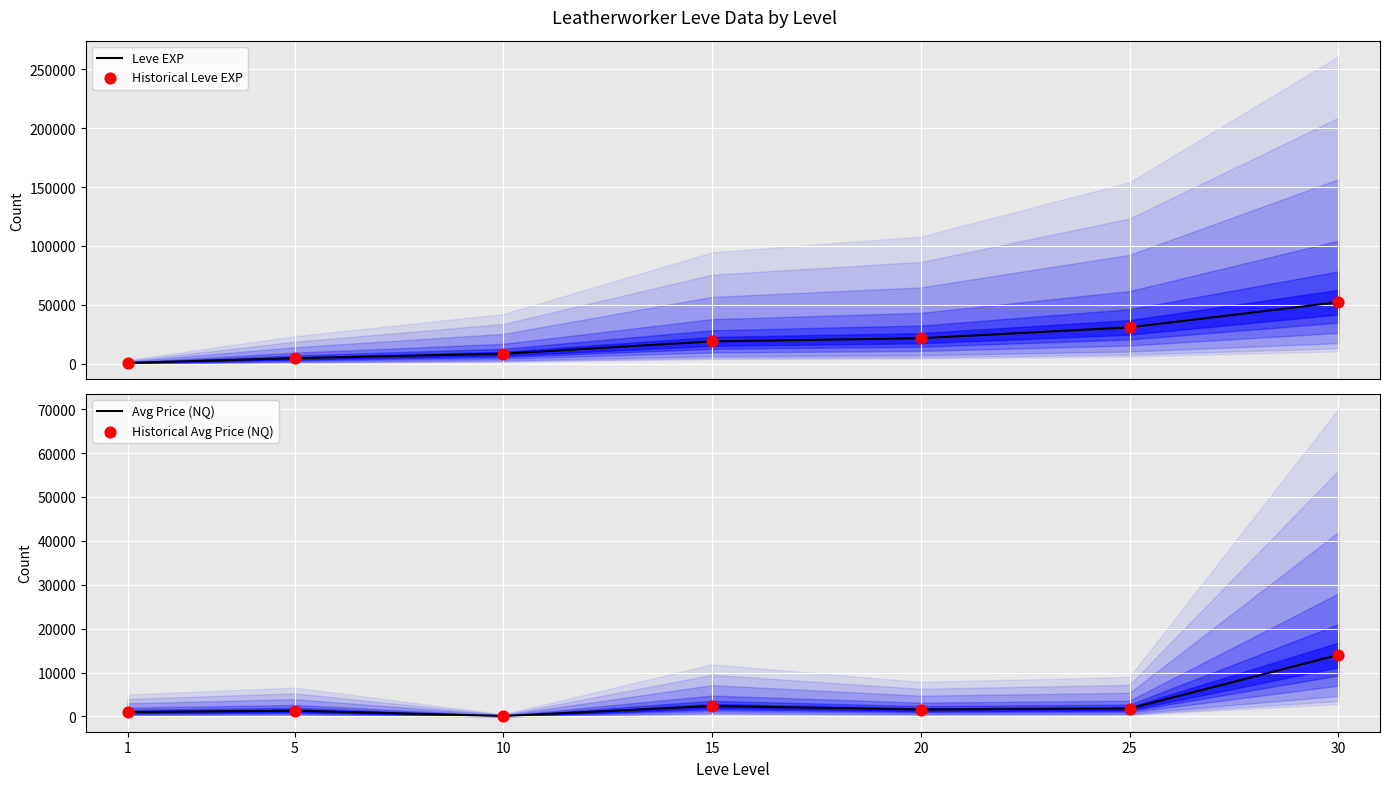

What is the total value across all series at 15?

42570.0